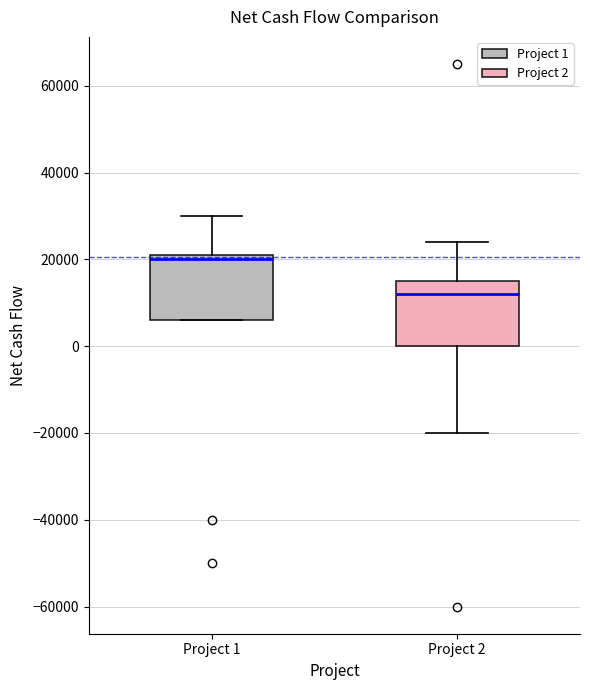

Reading left to right, transcribe this box plot: for each box, give where its median line is, the range the box spans, and where its two whiskers end, as read against the y-axis. The values are not printed on the chart, so give them approximately, as read against the axis.

Project 1: median 20000, box 6000 to 22000, whiskers 6000 to 30000
Project 2: median 12000, box 0 to 16000, whiskers -20000 to 24000